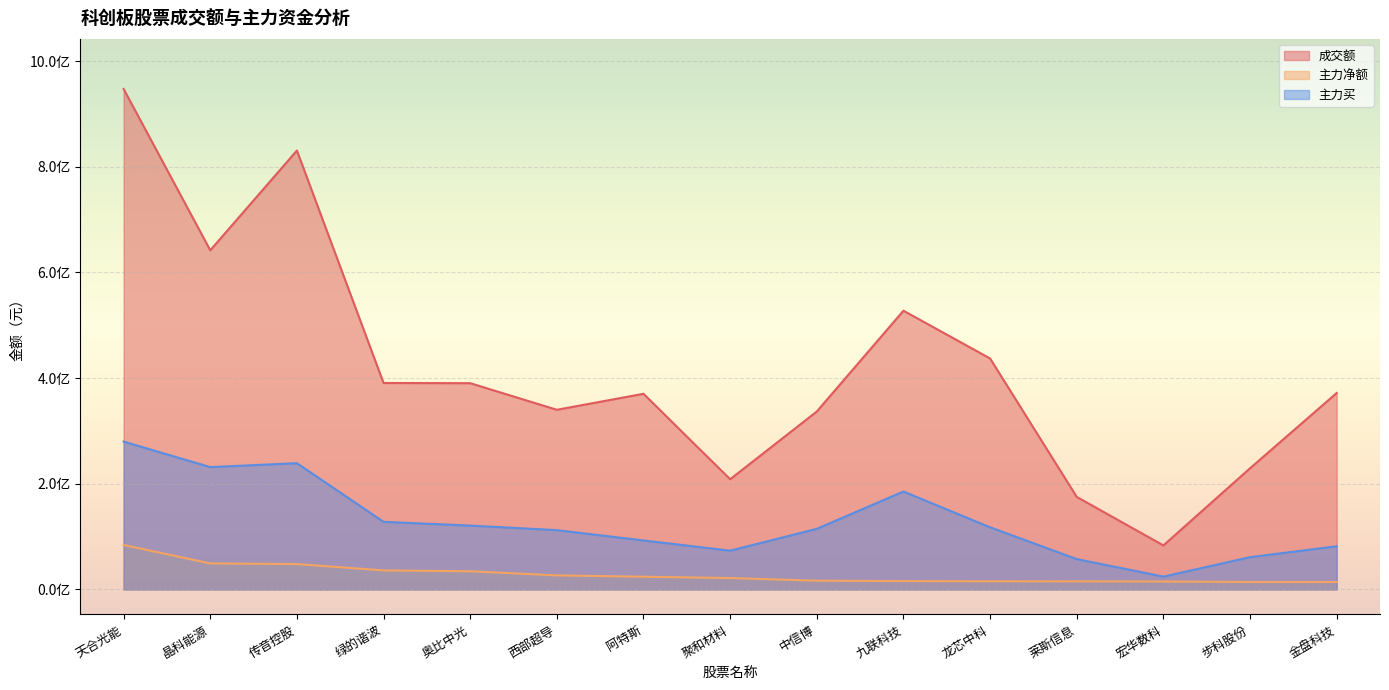

Where is the first local maximum for 主力买?

传音控股